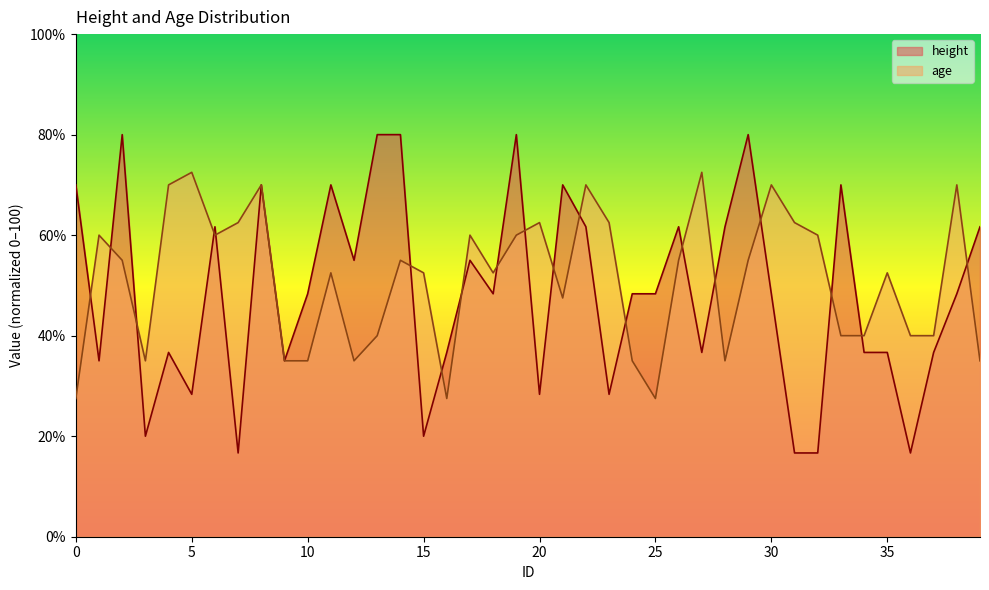

The height series shows 16.0 at 20. True or false?

False